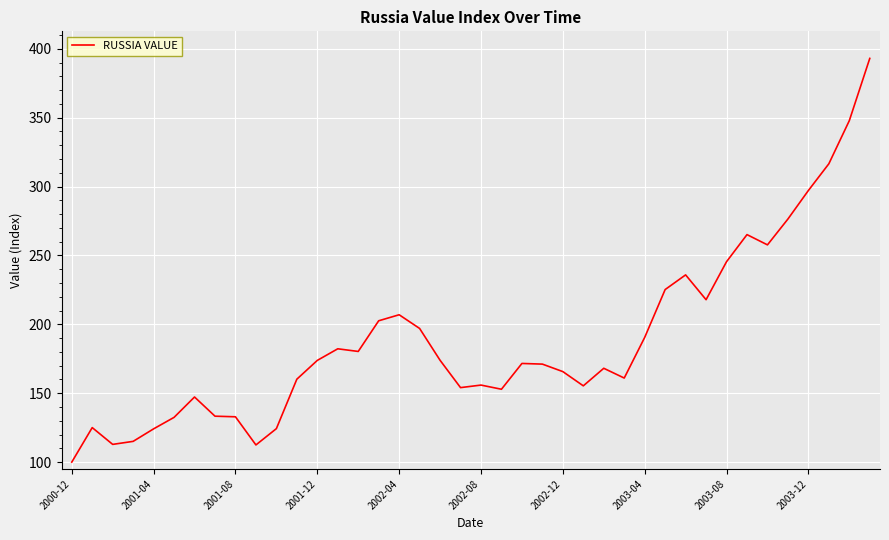

How many lines are shown in the chart?

1